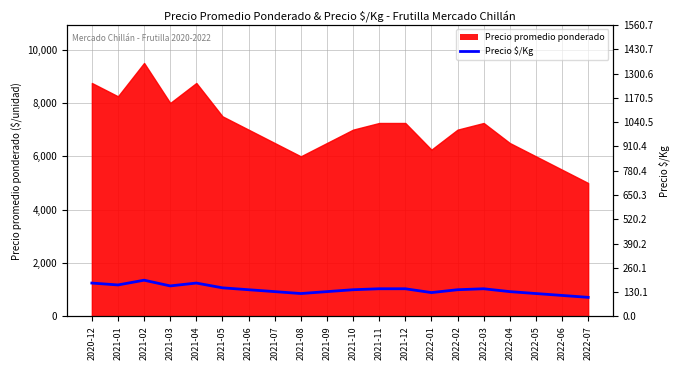

How many data points are above 1000?

9